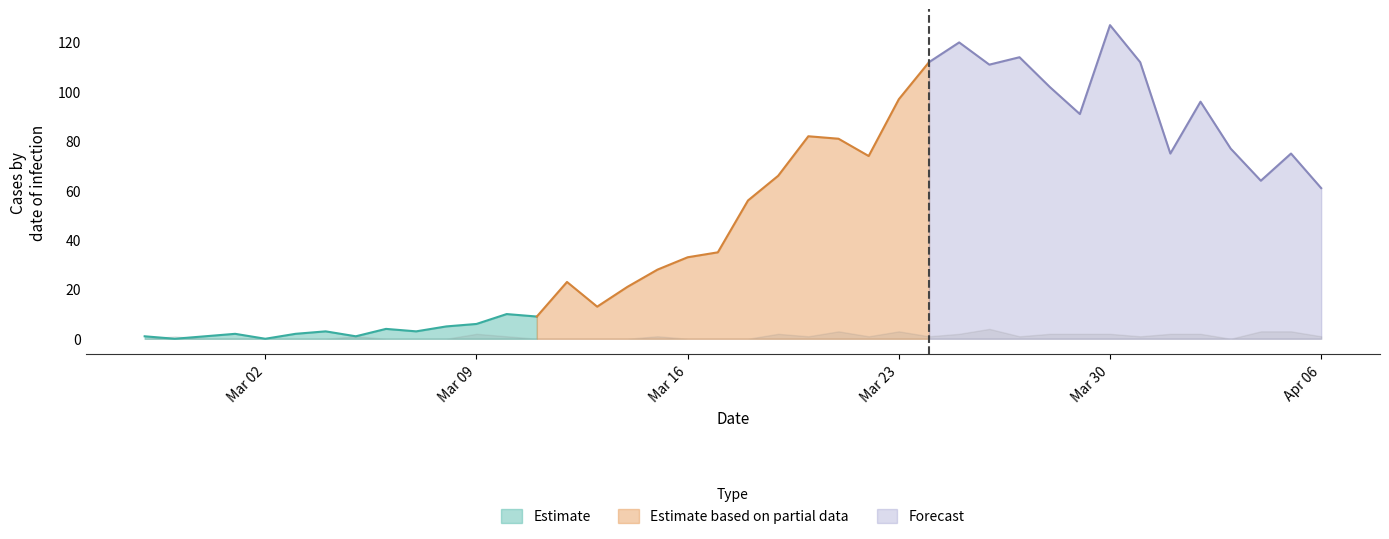

What is the greatest value displayed?

127